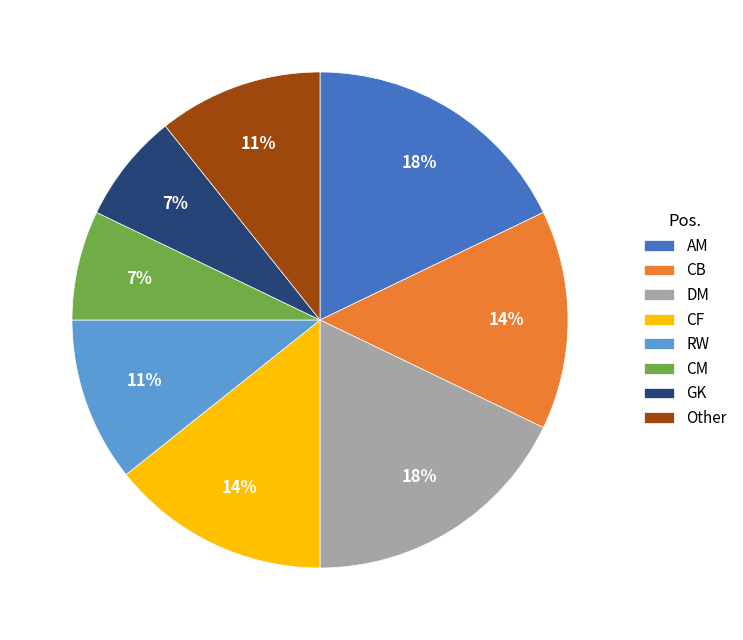

Between DM and CB, which is larger?

DM